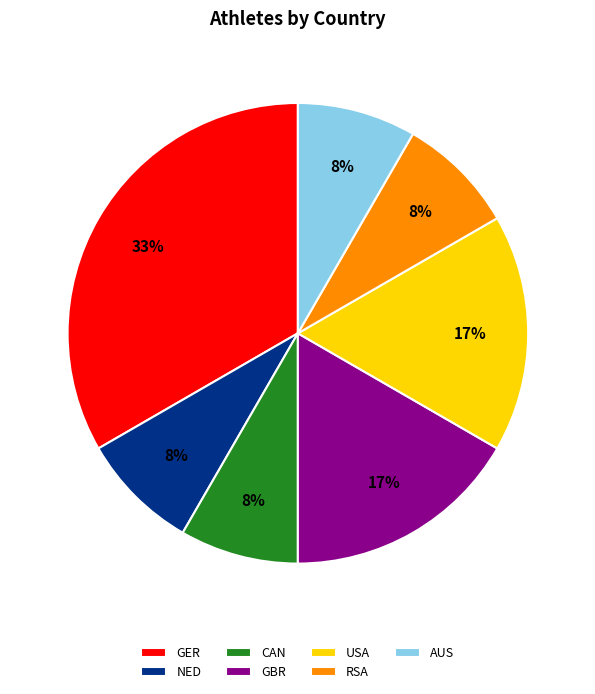

To the nearest percent, what is the combined percentage of GBR and RSA?

25%